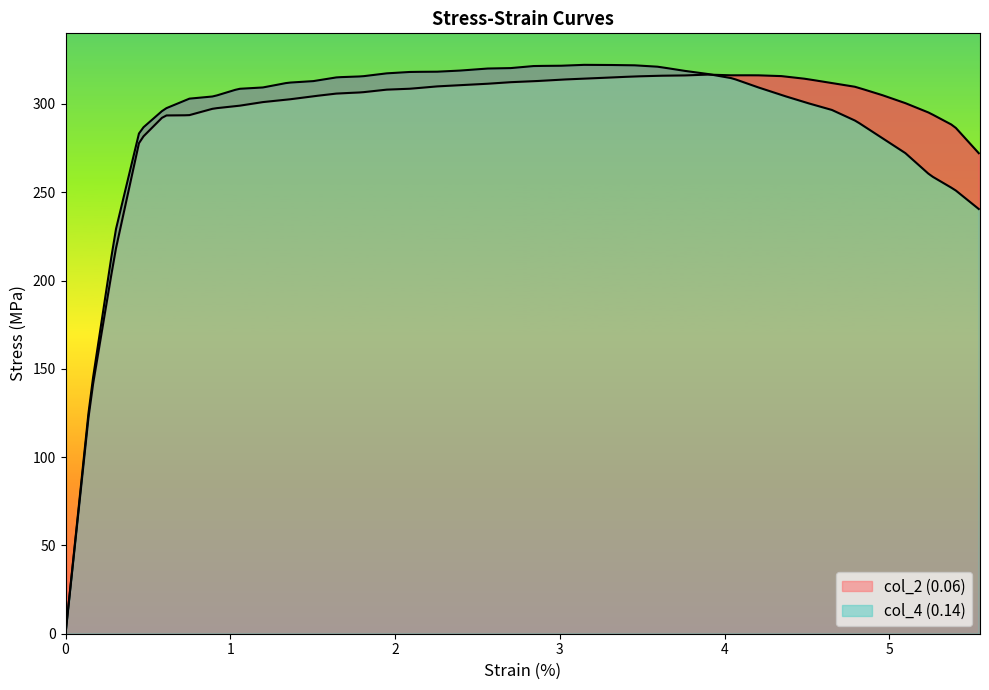

List the series in order of their peak value, highest first.

0.06, 0.1